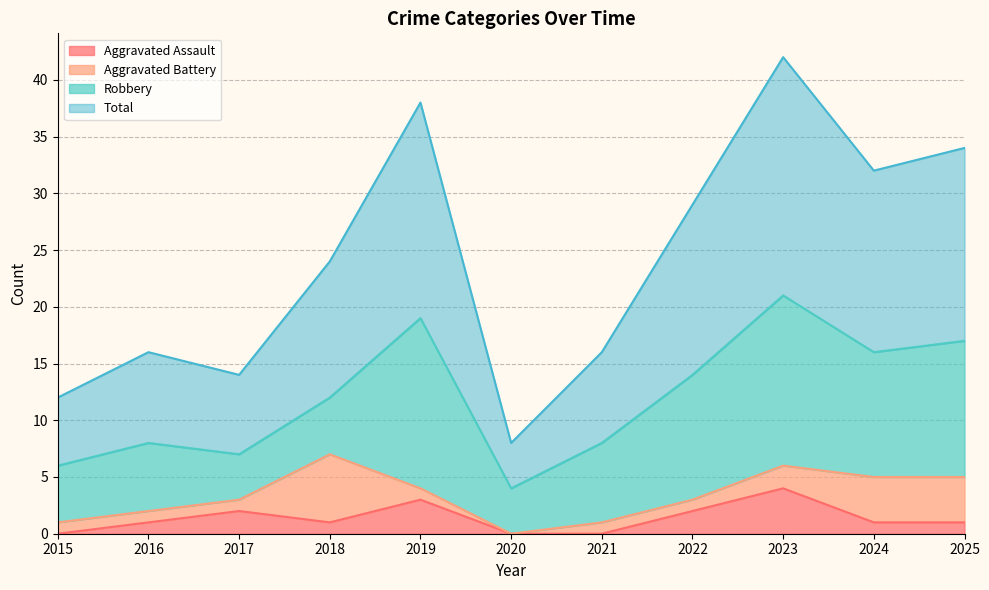

Is it true that Total equals 16 at 2021?

True